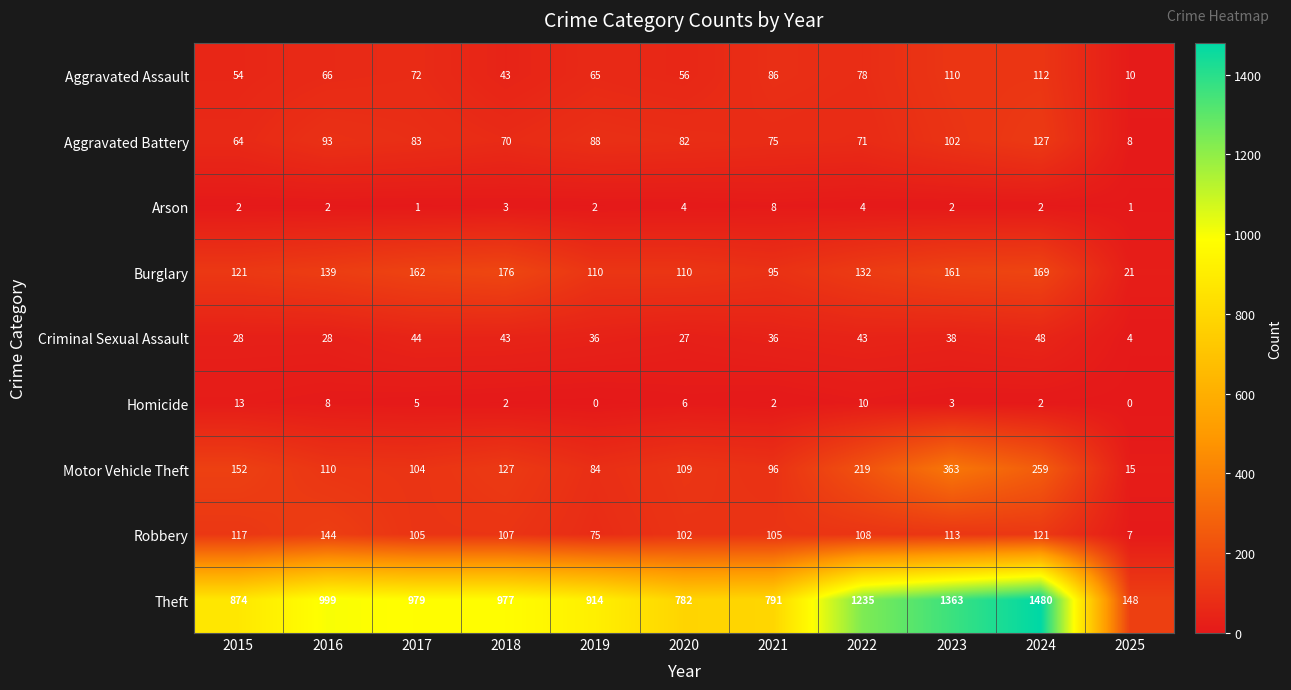

The value of Burglary at 2025 is 7. True or false?

False